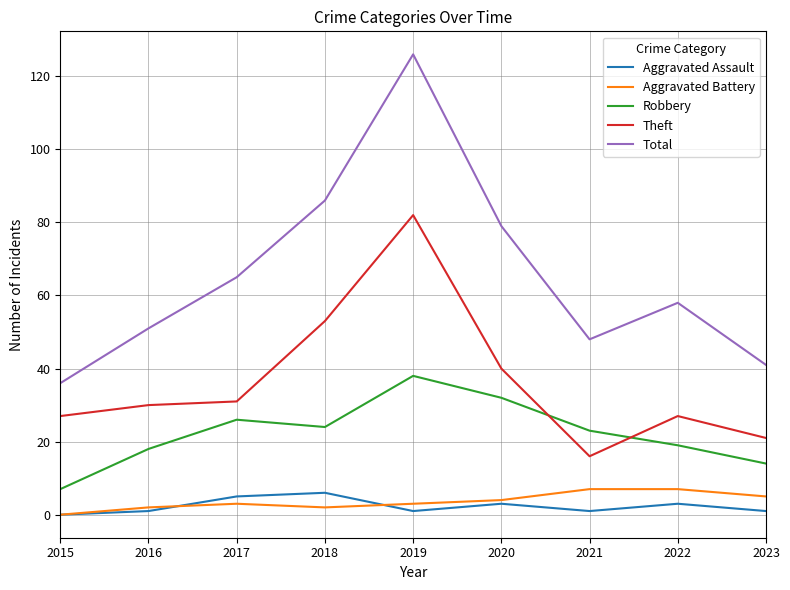

How many intersections are there between Theft and Robbery?

2